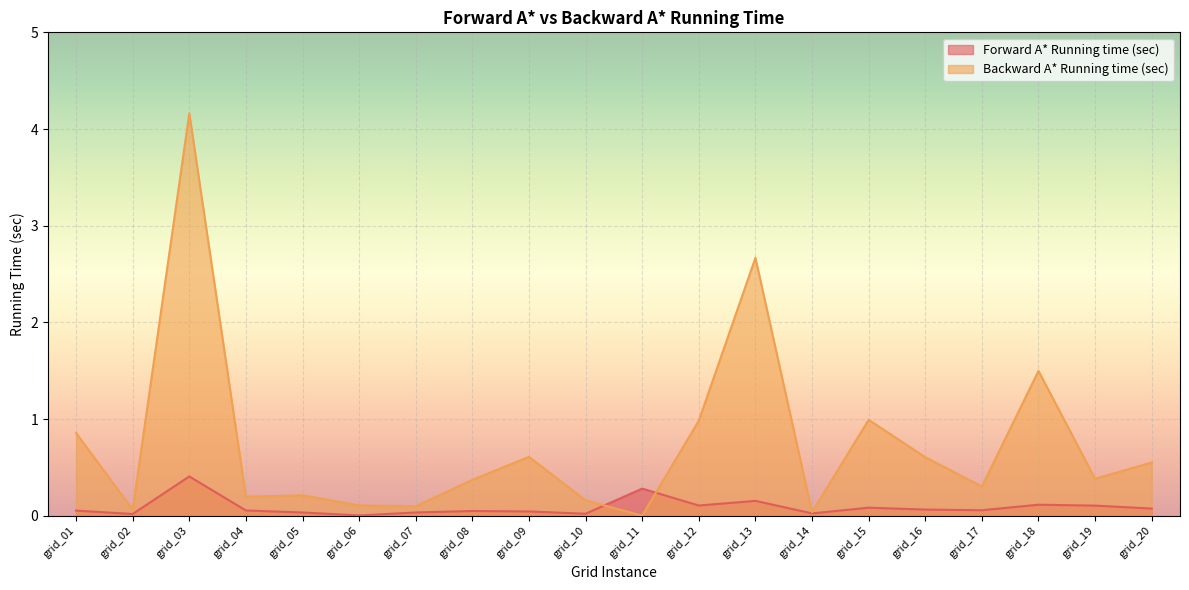

Which series has the widest spread of values?

Backward A* Running time (sec)